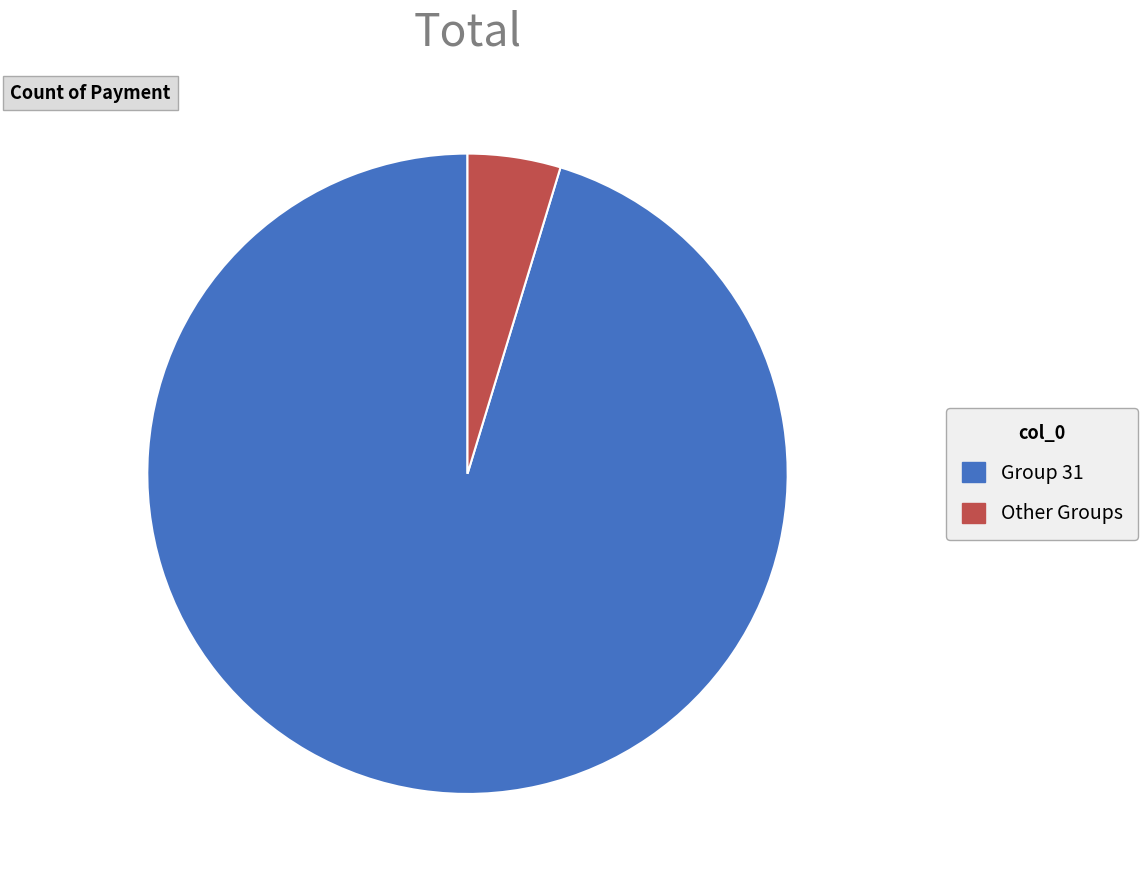

Between Group 31 and Other Groups, which is larger?

Group 31